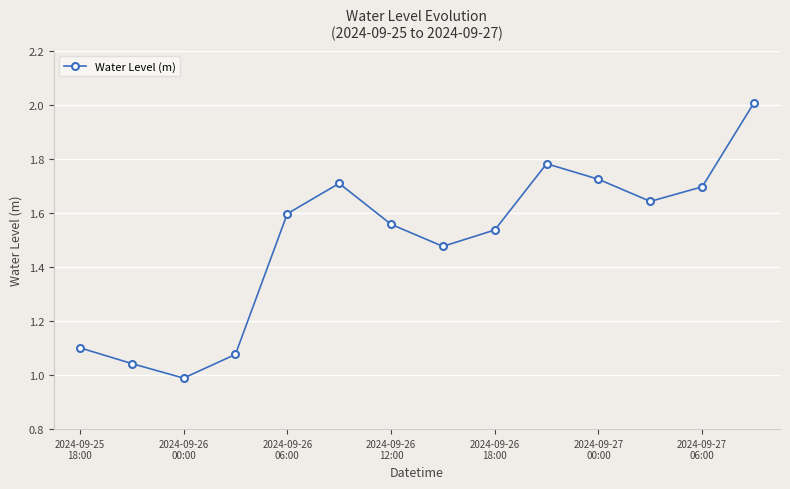

How many points are lower than both their immediate neighbors (excluding endpoints)?

3